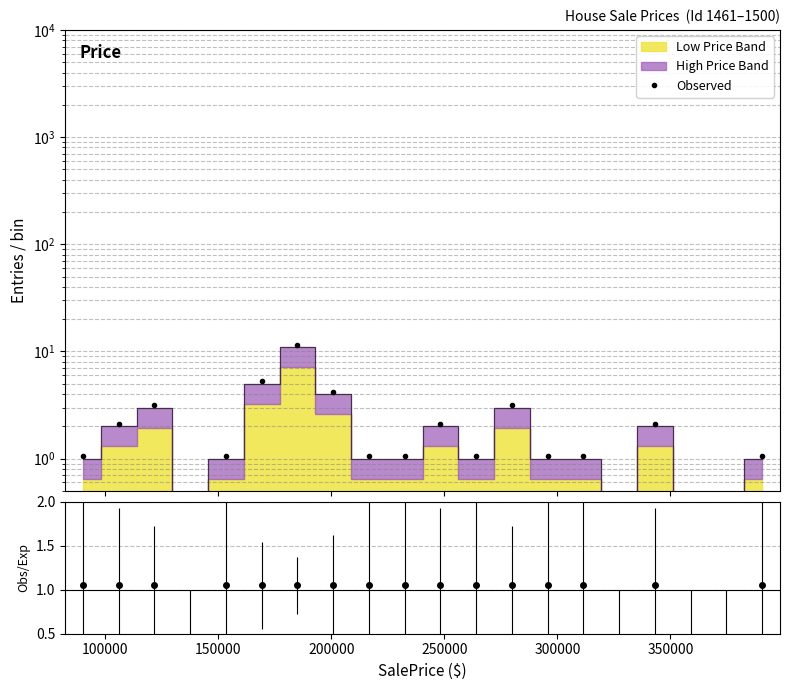

What is the maximum value shown in the chart?

11.6